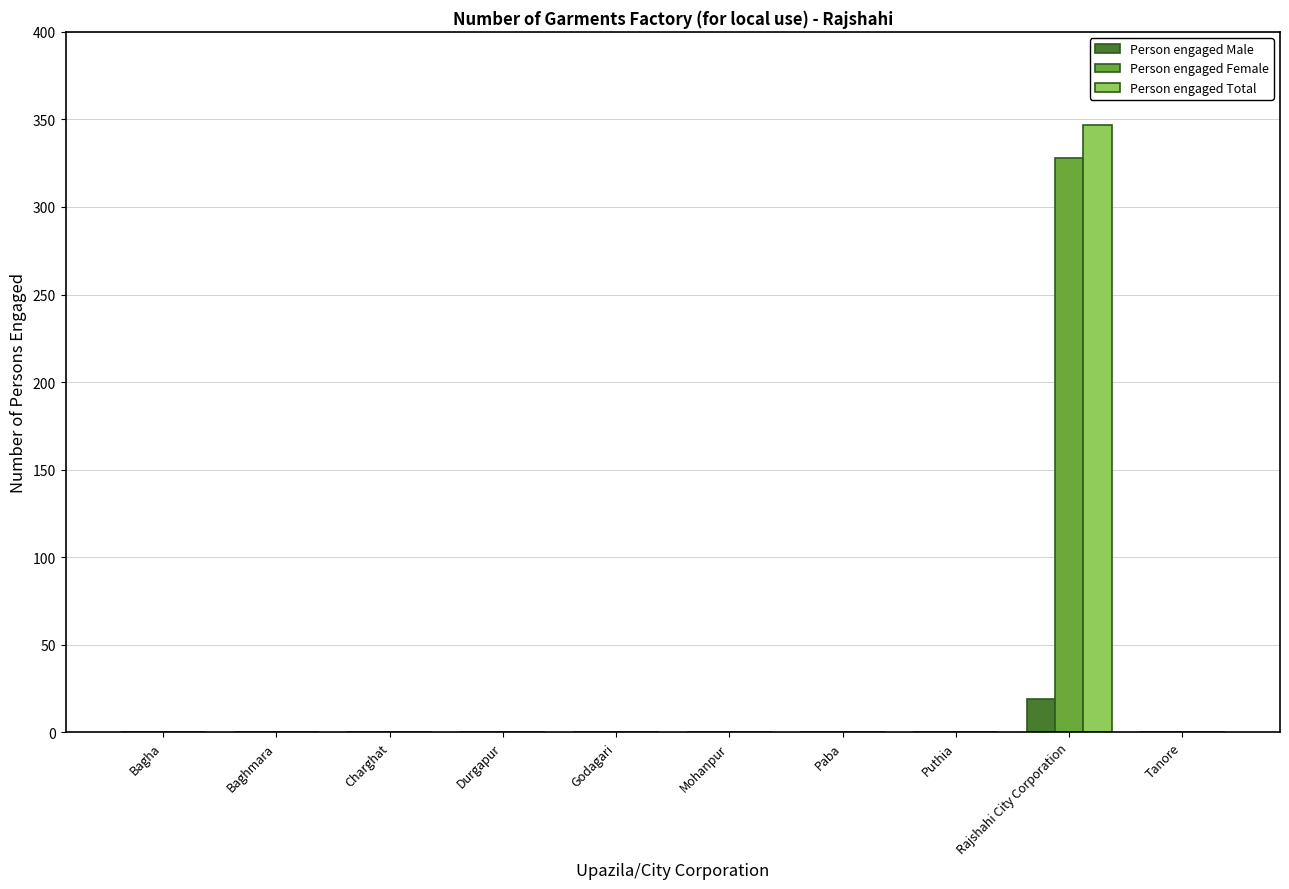

True or false: Person engaged Total has a value of 347 at Rajshahi City Corporation.

True